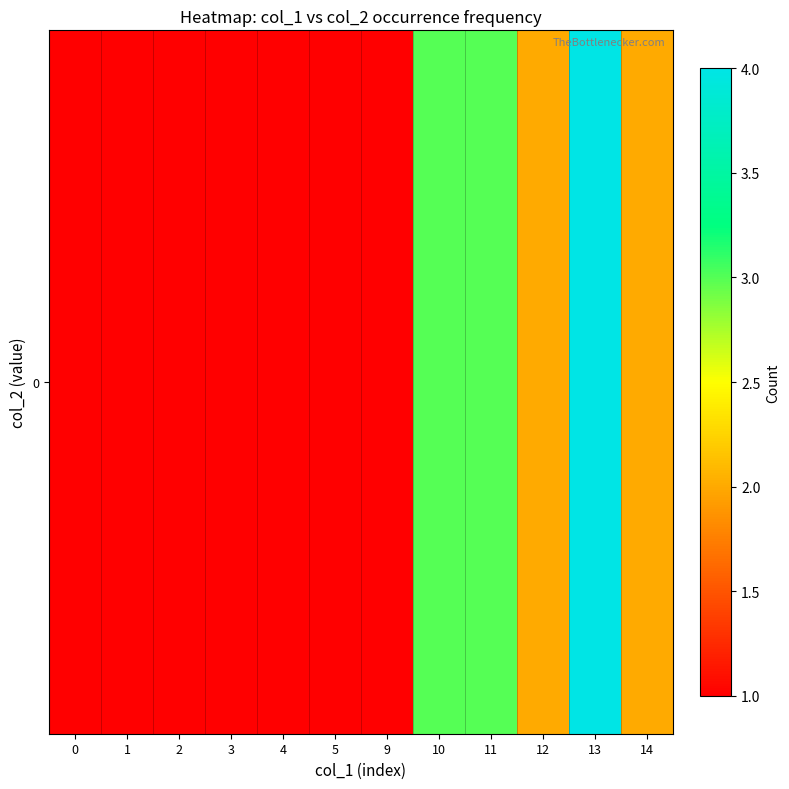

What is the approximate value at 14?

2